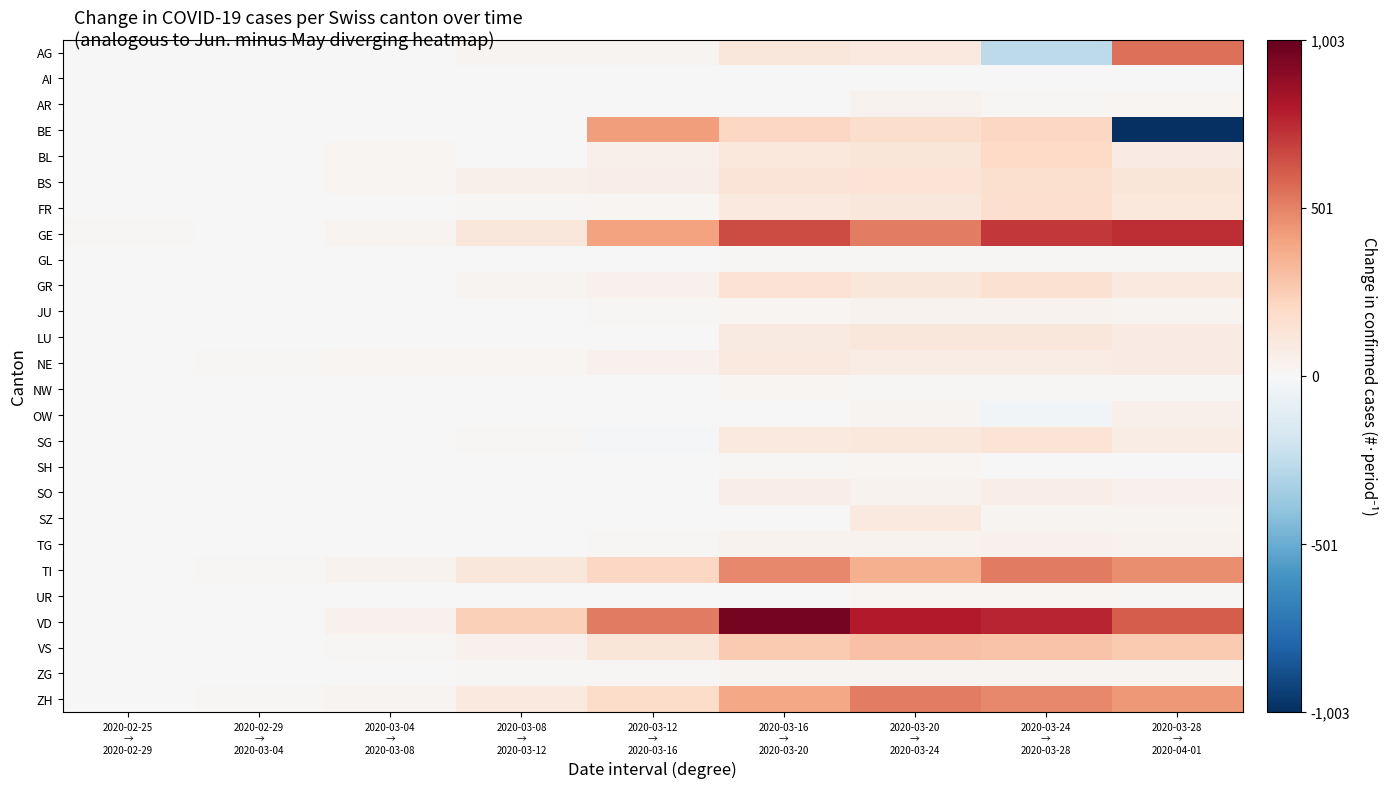

Which series has the largest range (max minus min)?

BE